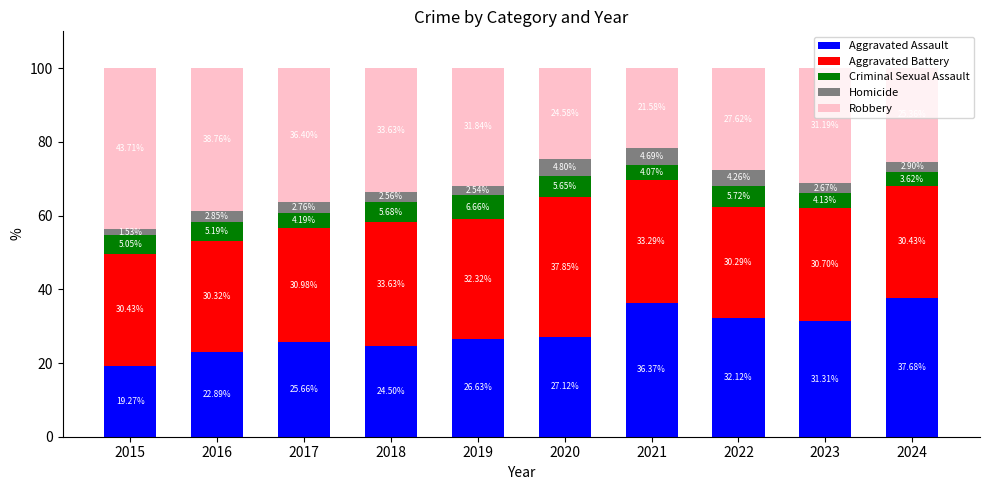

What is the value of the Aggravated Assault bar at the 3rd from the left?

25.7